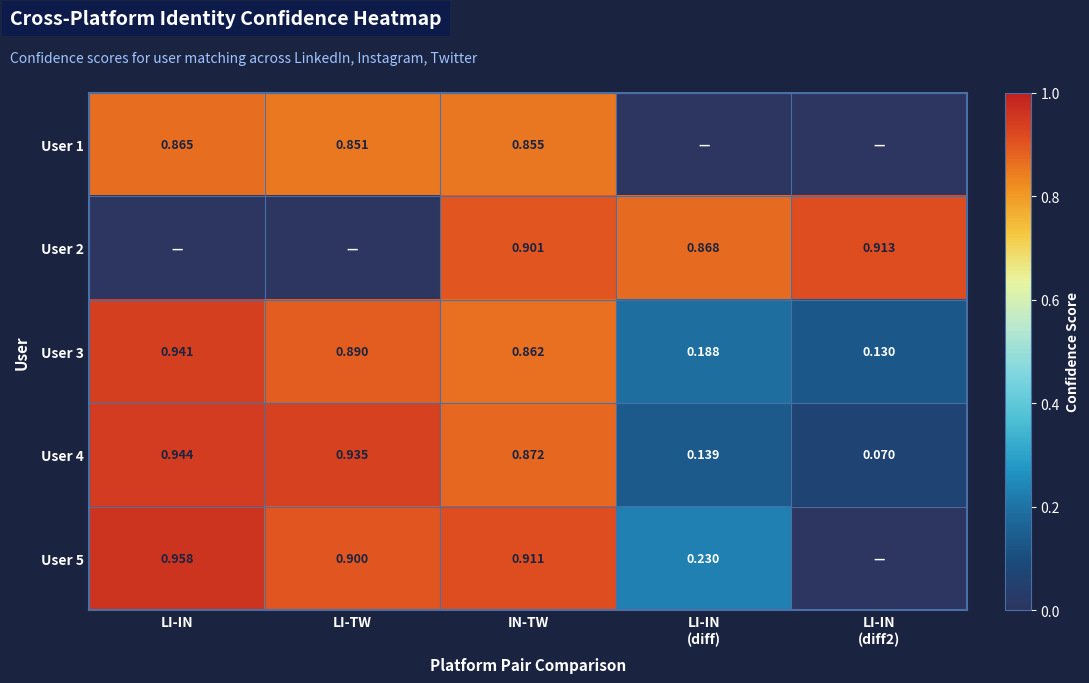

Is the value of User 1 at LI-IN greater than the value of User 3 at LI-IN?

No